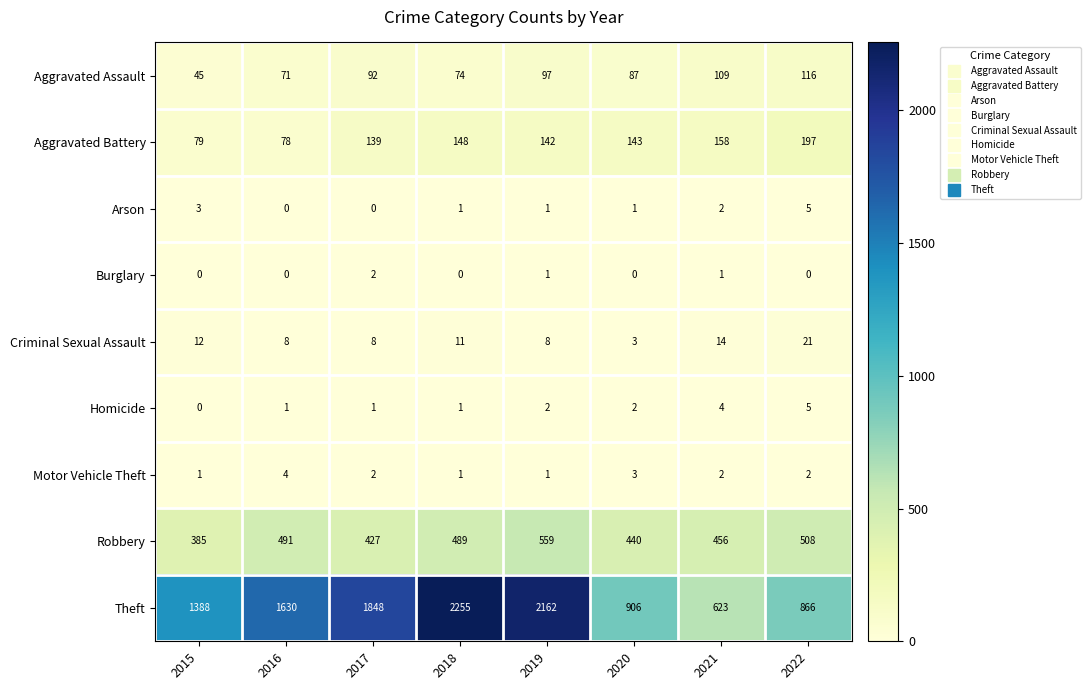

True or false: Theft has a value of 1282 at 2022.

False